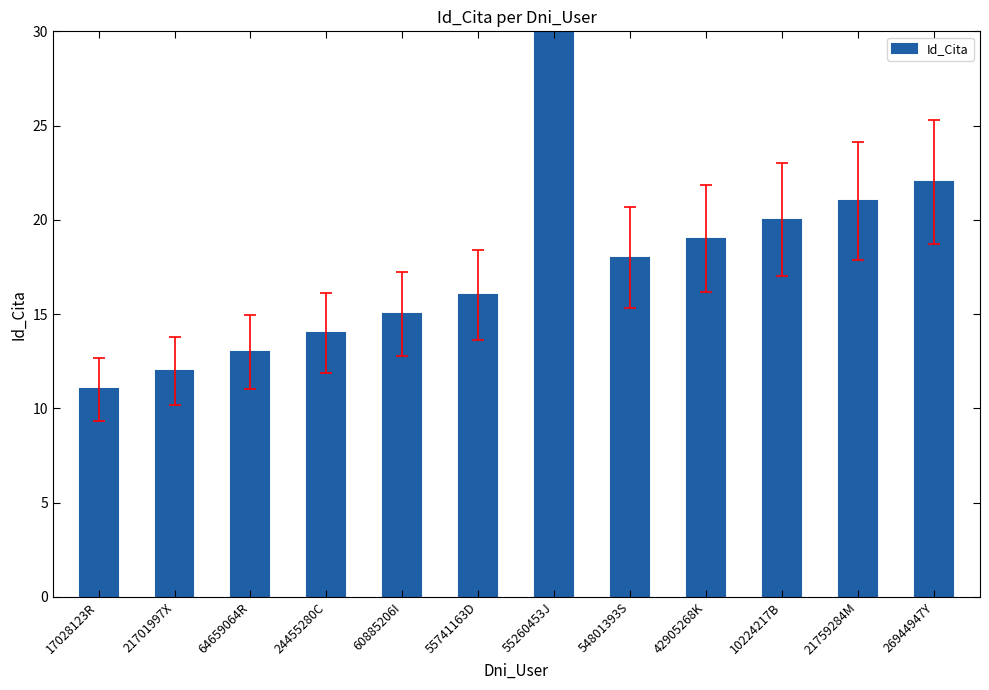

List the labels in order of value, largest first.

55260453J, 26944947Y, 21759284M, 10224217B, 42905268K, 54801393S, 55741163D, 60885206I, 24455280C, 64659064R, 21701997X, 17028123R